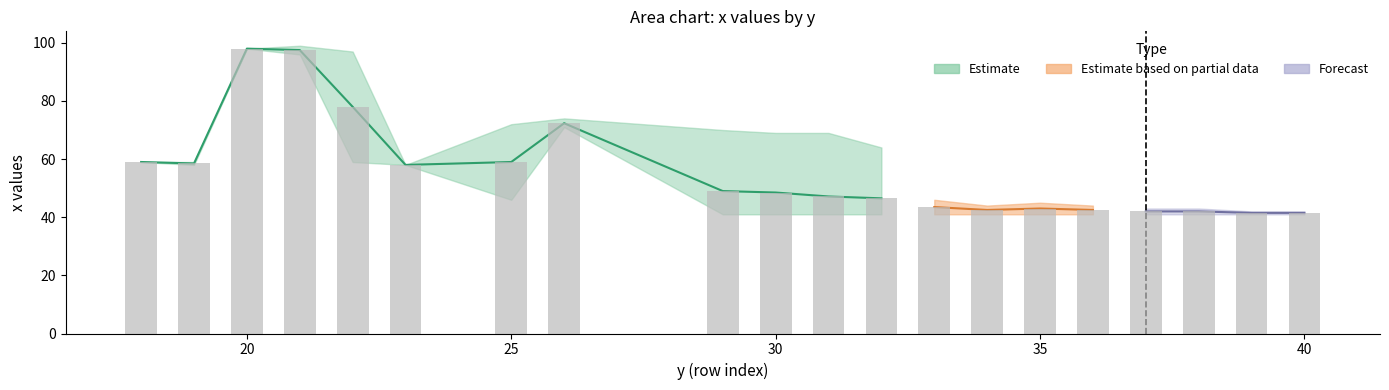

The value of x_upper at 18 is 59.0. True or false?

True